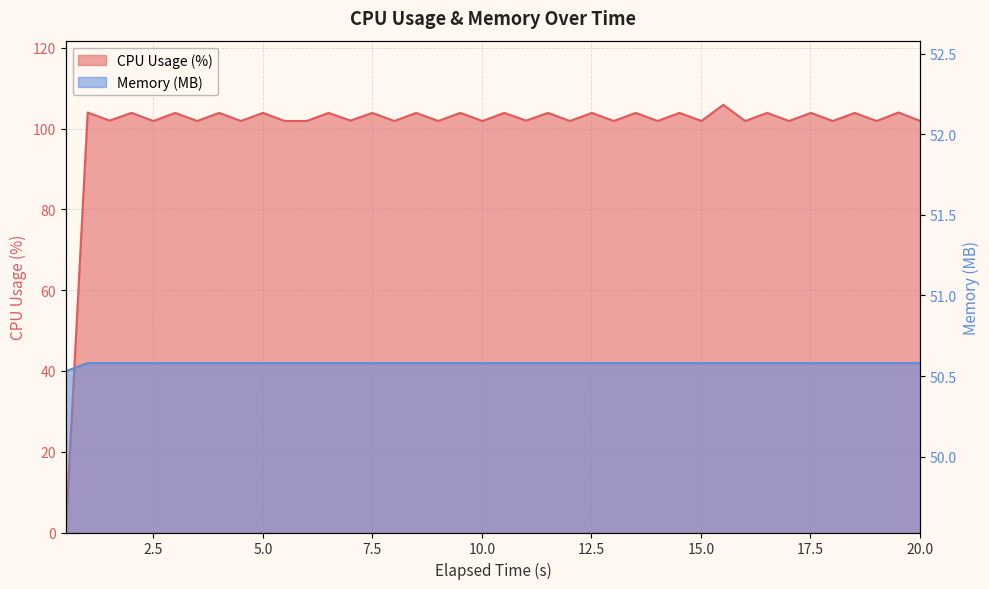

Which category has the highest value in the Memory (MB) series?

1.0